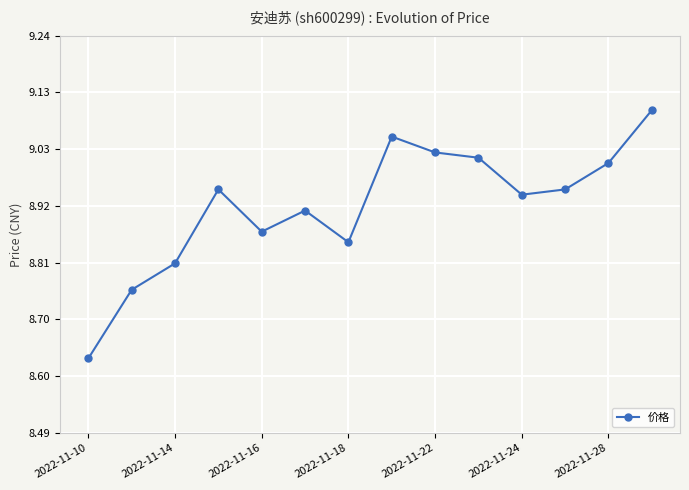

How many lines are shown in the chart?

1